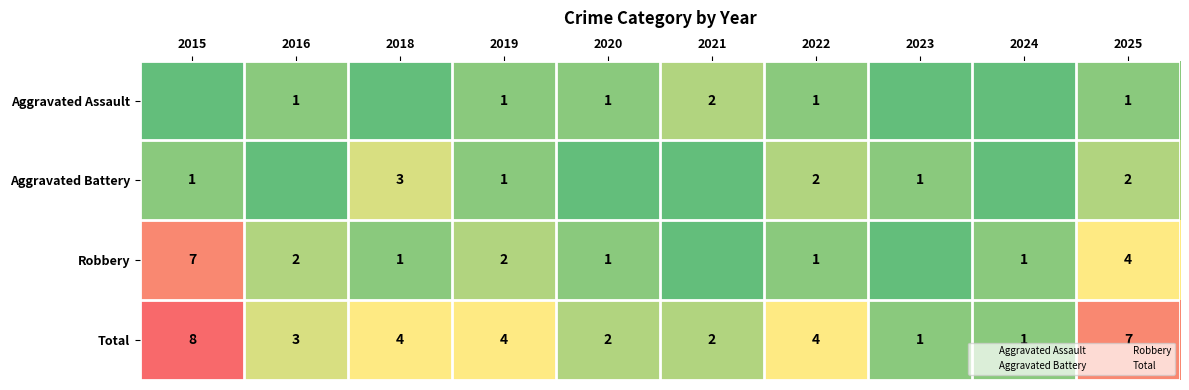

Count the number of categories in the chart.

10